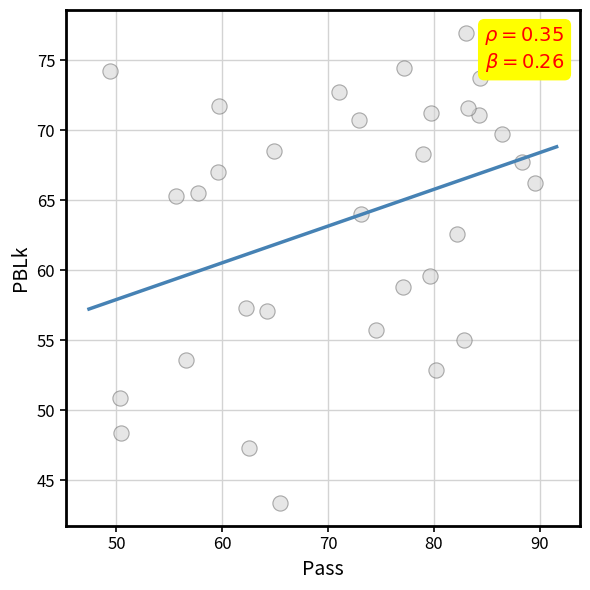

What is the range of Y values (max minus min)?

33.5